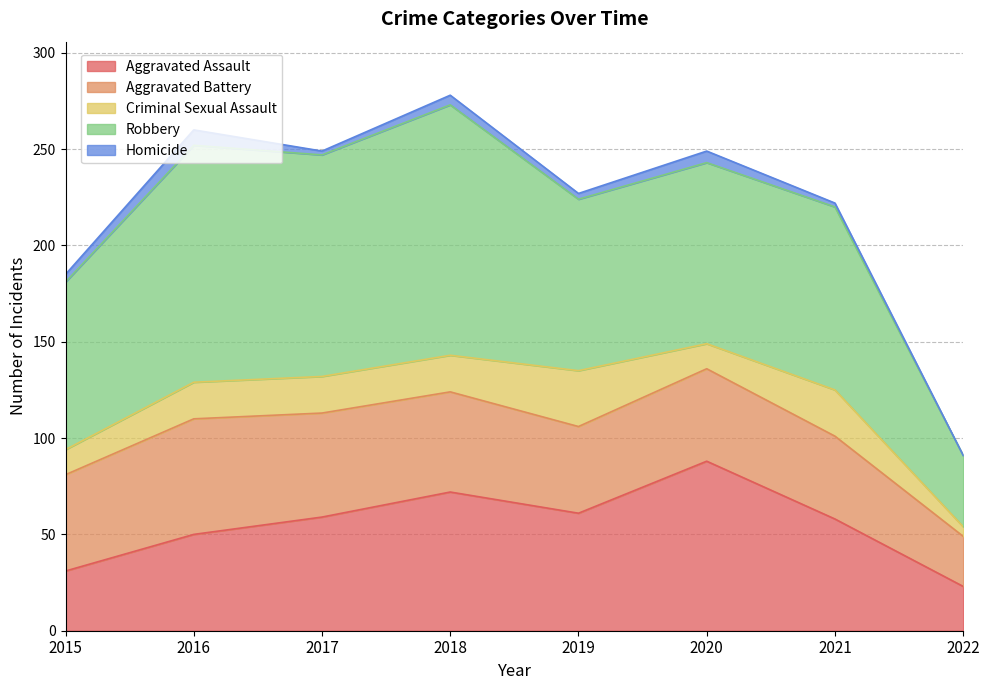

The Homicide series shows 8 at 2016. True or false?

True